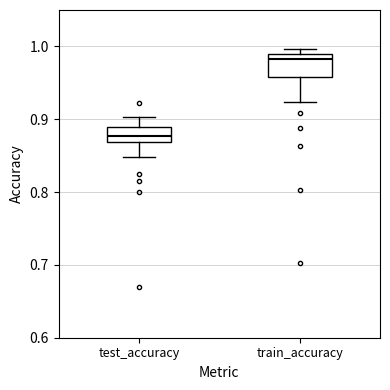

Where does the median line of the box for test_accuracy sit on the y-axis? The values are not printed on the chart, so give them approximately, as read against the axis.

0.88